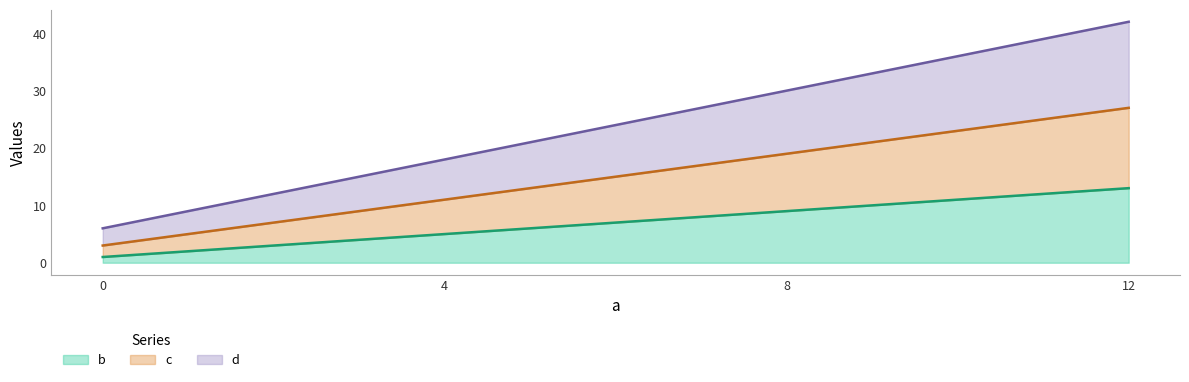

Reading right to left, transcribe all the data shown in this chart.

b: 12=13	8=9	4=5	0=1
c: 12=27	8=19	4=11	0=3
d: 12=42	8=30	4=18	0=6